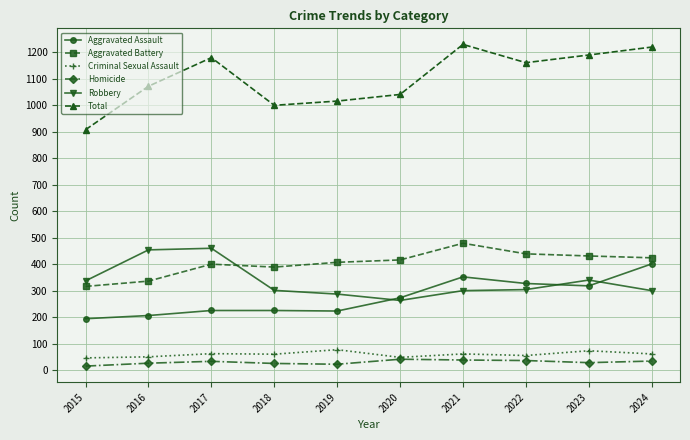

Which series has the largest total across all categories?

Total